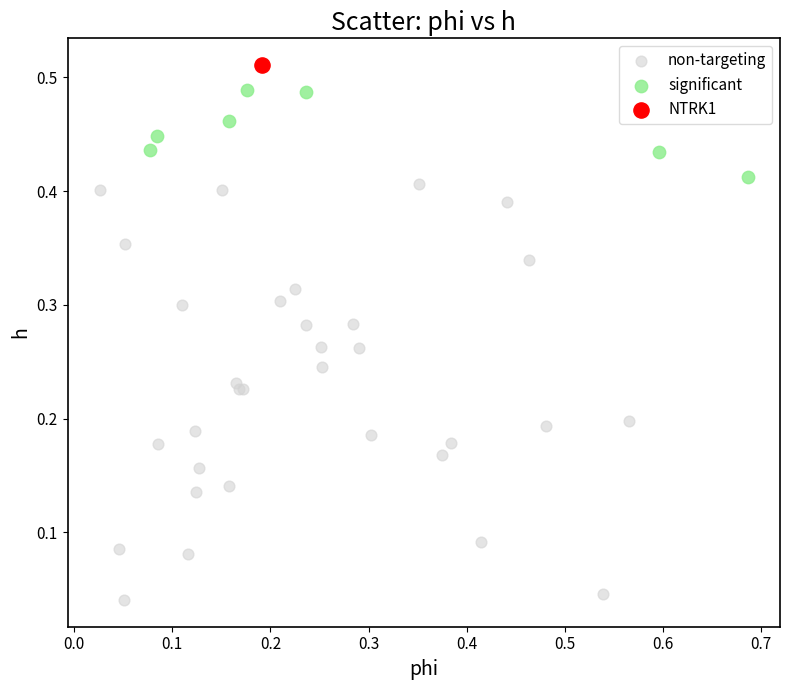

Which series contains the lowest Y value?

non-targeting